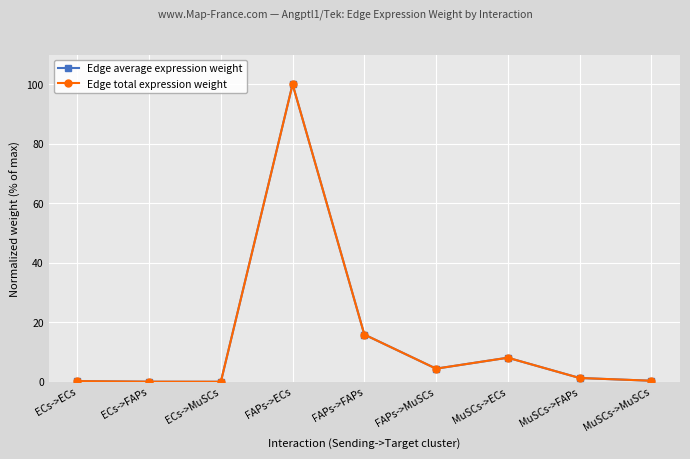

Reading left to right, list all the values displayed in this chart.

Edge average expression weight: 0.2	0.0	0.0	100.0	15.9	4.4	8.1	1.3	0.4
Edge total expression weight: 0.2	0.0	0.0	100.0	15.9	4.4	8.1	1.3	0.4